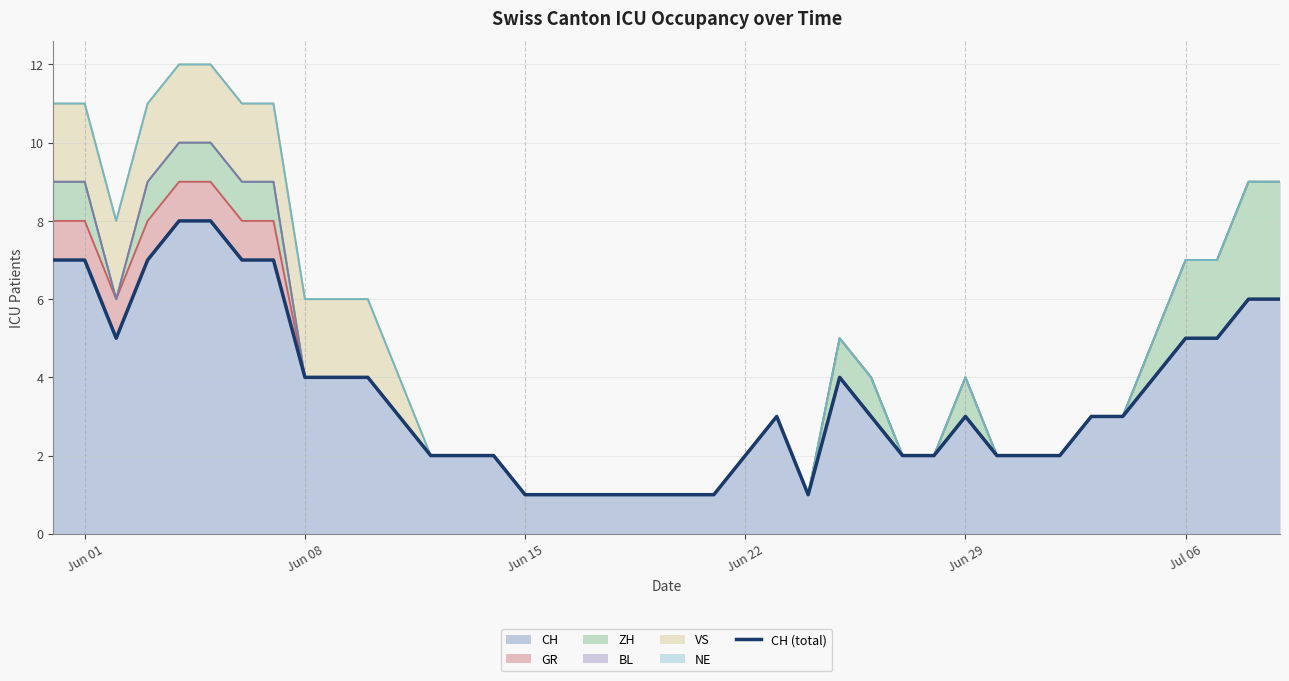

What is the value of the 10th point from the left?

4